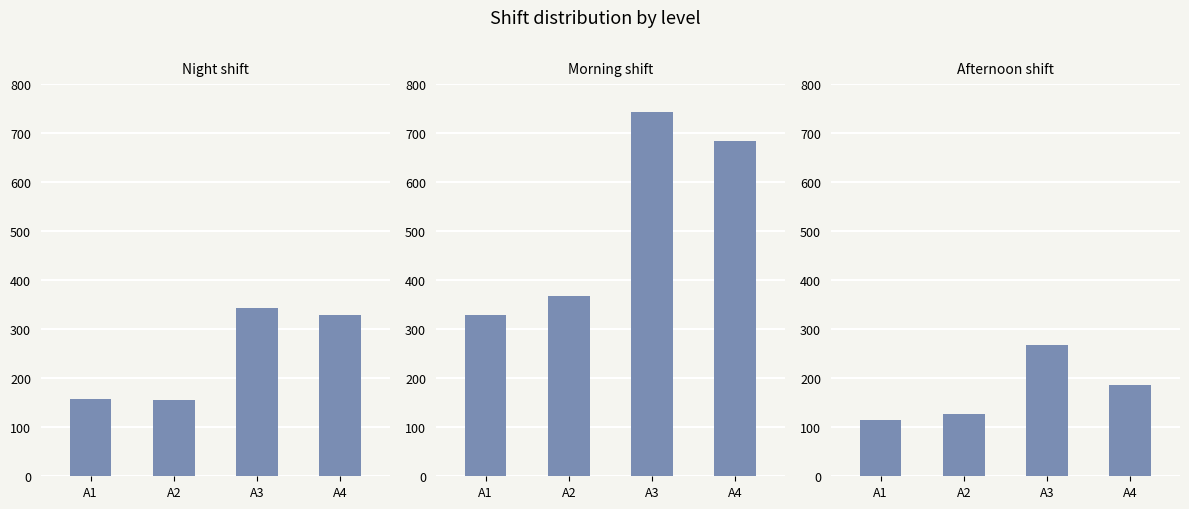

Between A1 and A2, which series saw the biggest shift?

Morning shift